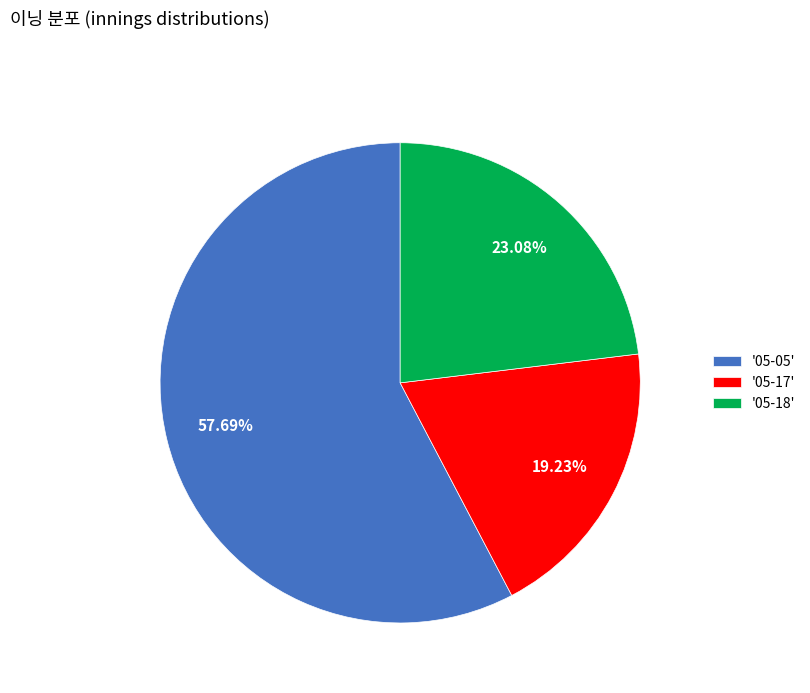

Which category has the smallest portion of the pie?

'05-17'